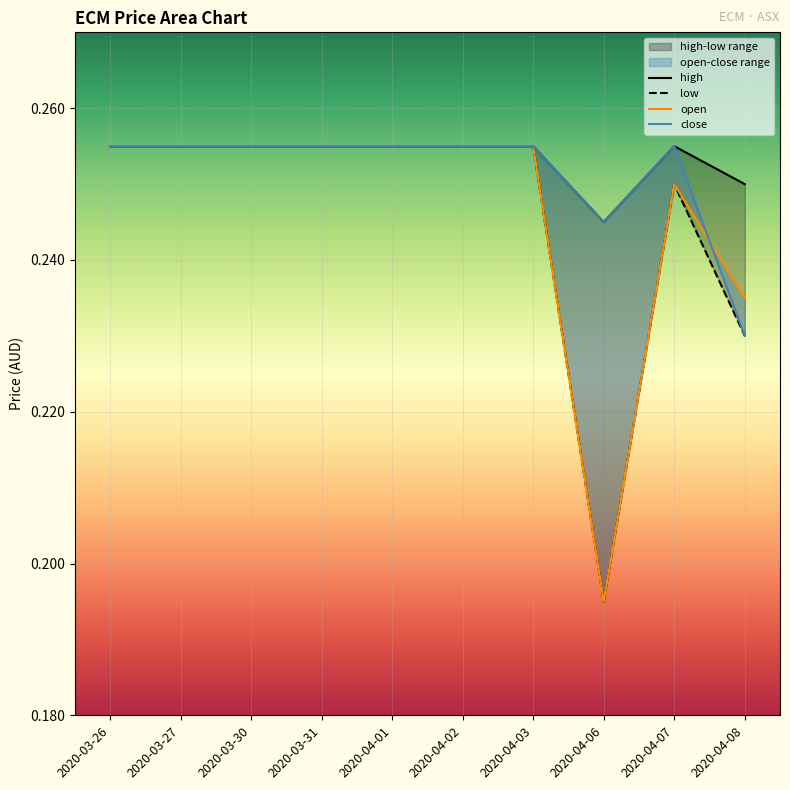

What is the minimum value shown in the chart?

0.2